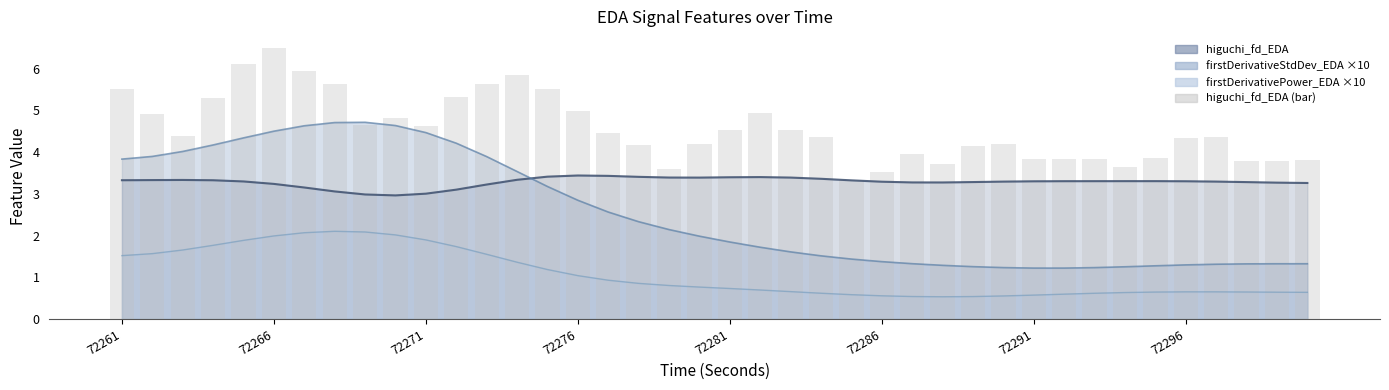

At which label does the data first exceed 4?

72261